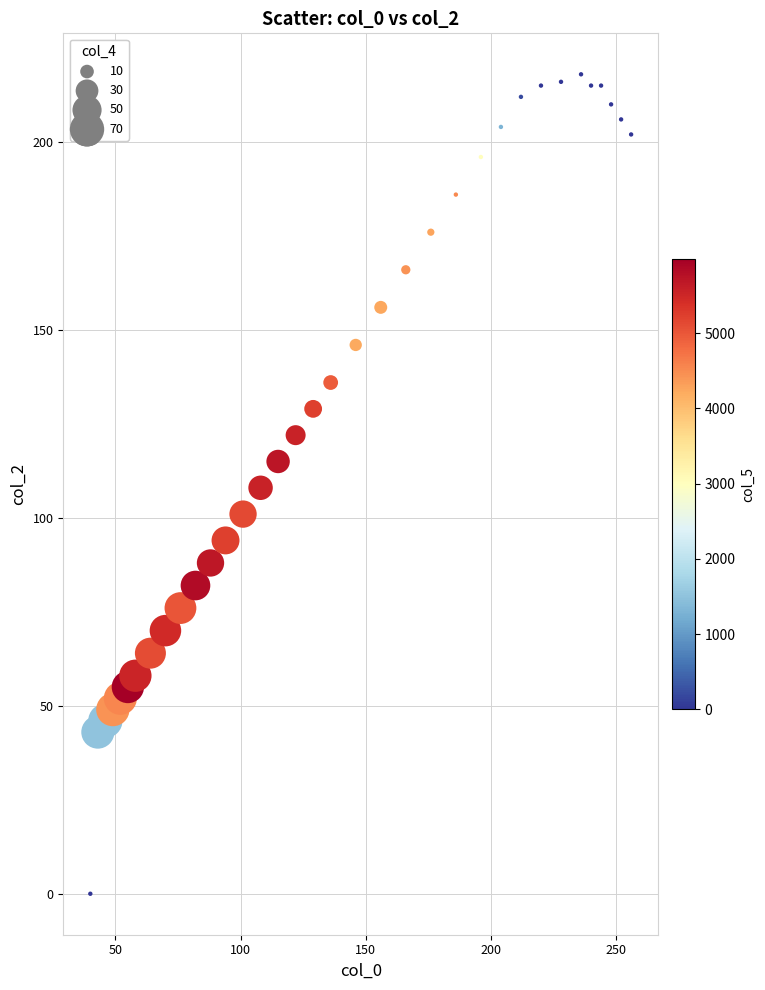

What is the range of X values (max minus min)?

216